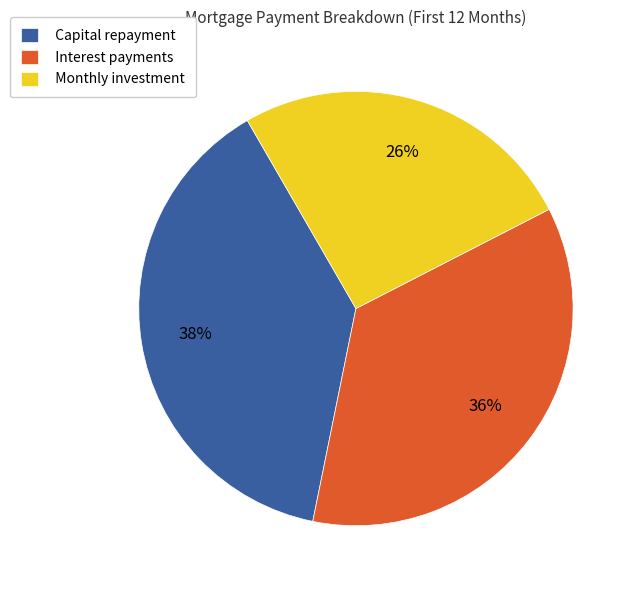

To the nearest percent, what percentage of the pie is Capital repayment?

38%